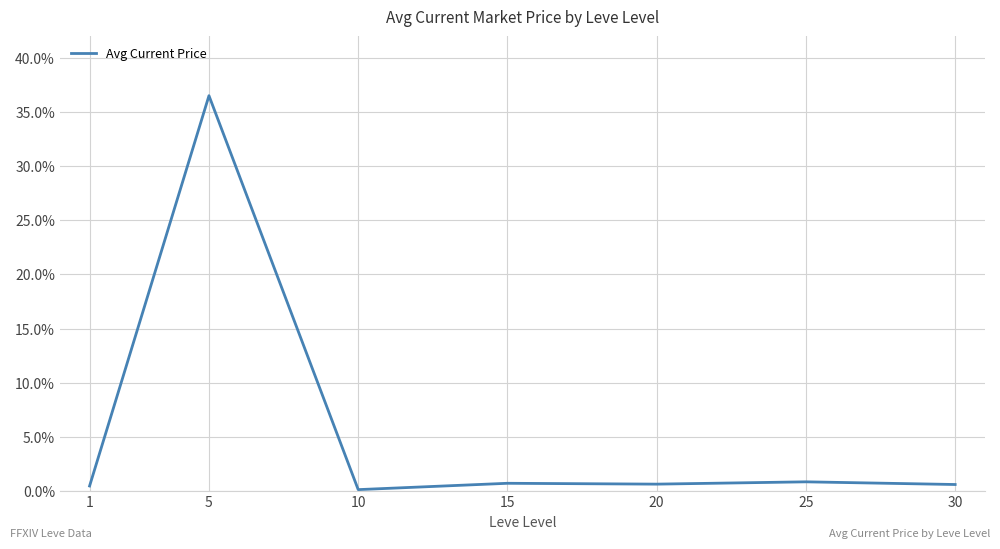

What is the difference between the maximum and minimum values?

36.4